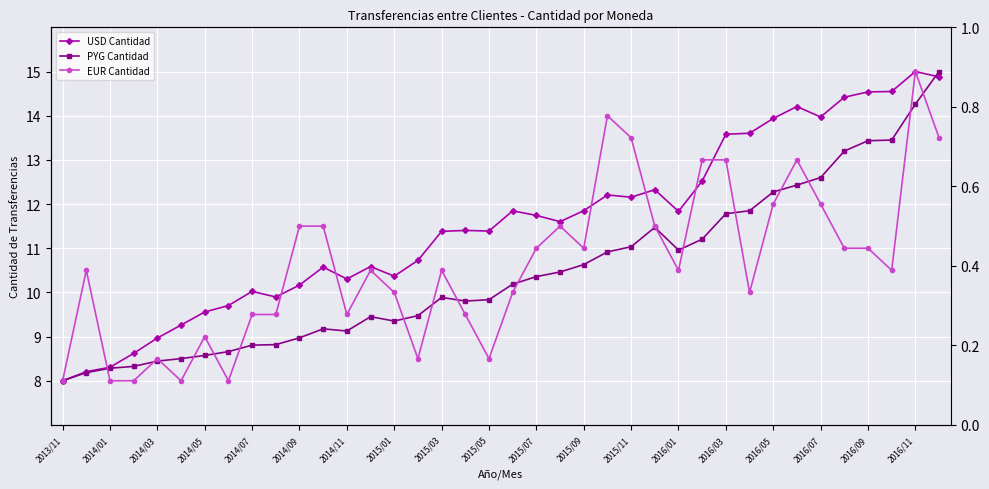

What is the value of the PYG Cantidad point at the 9th from the left?

8.8